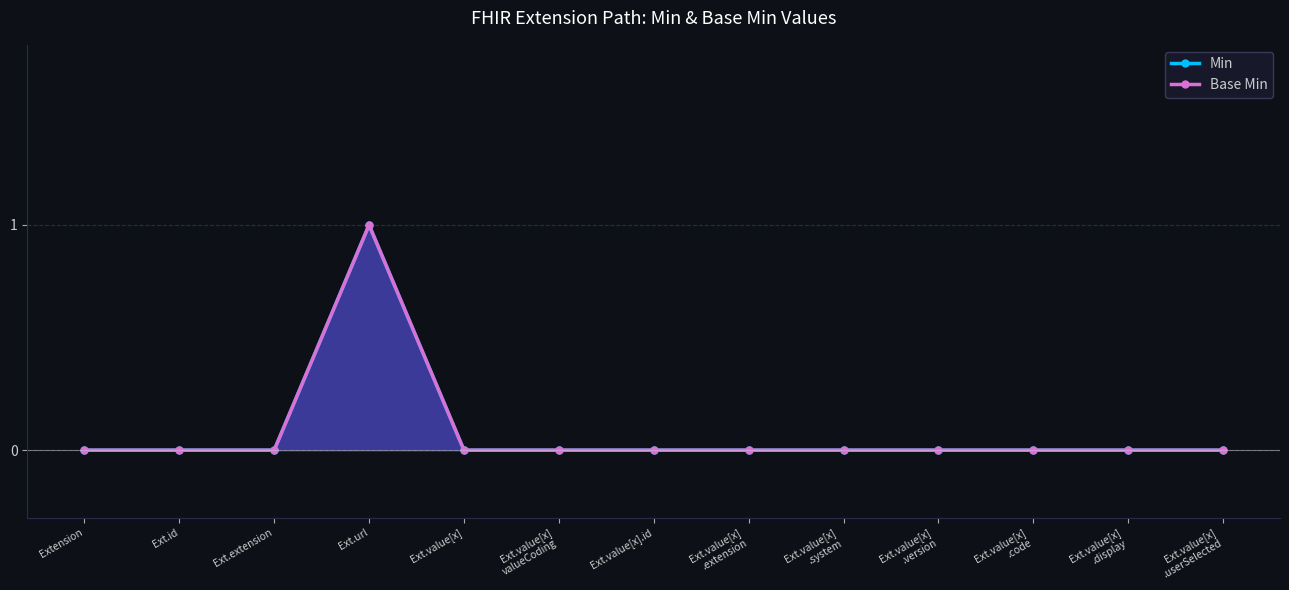

The Base Min series shows 0 at Ext.value[x]. True or false?

True